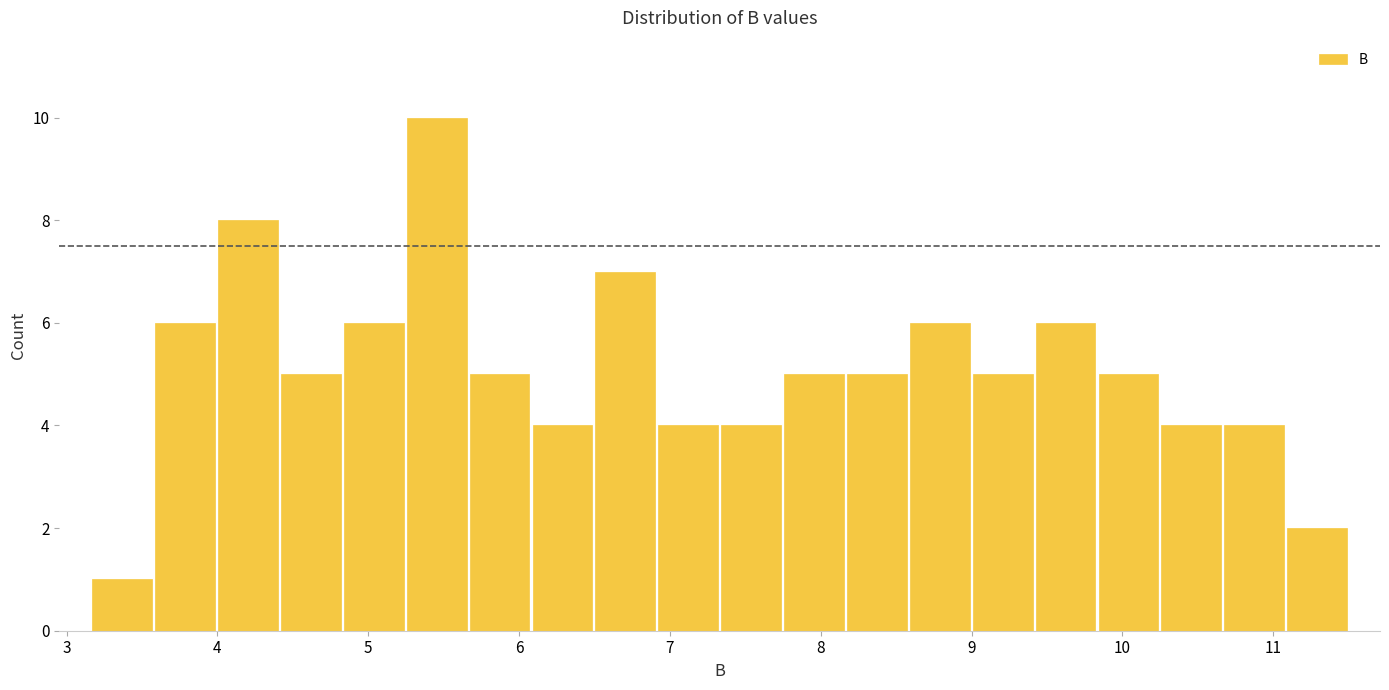

Reading left to right, transcribe this chart: for each bar, give the range it covers on the x-axis and its height. Neither the bar edges nor the heights are printed on the chart, so give them approximately, as read against the axes.

3.2 to 3.6: 1
3.6 to 4.0: 6
4.0 to 4.4: 8
4.4 to 4.8: 5
4.8 to 5.2: 6
5.2 to 5.7: 10
5.7 to 6.1: 5
6.1 to 6.5: 4
6.5 to 6.9: 7
6.9 to 7.3: 4
7.3 to 7.7: 4
7.7 to 8.2: 5
8.2 to 8.6: 5
8.6 to 9.0: 6
9.0 to 9.4: 5
9.4 to 9.8: 6
9.8 to 10.2: 5
10.2 to 10.7: 4
10.7 to 11.1: 4
11.1 to 11.5: 2